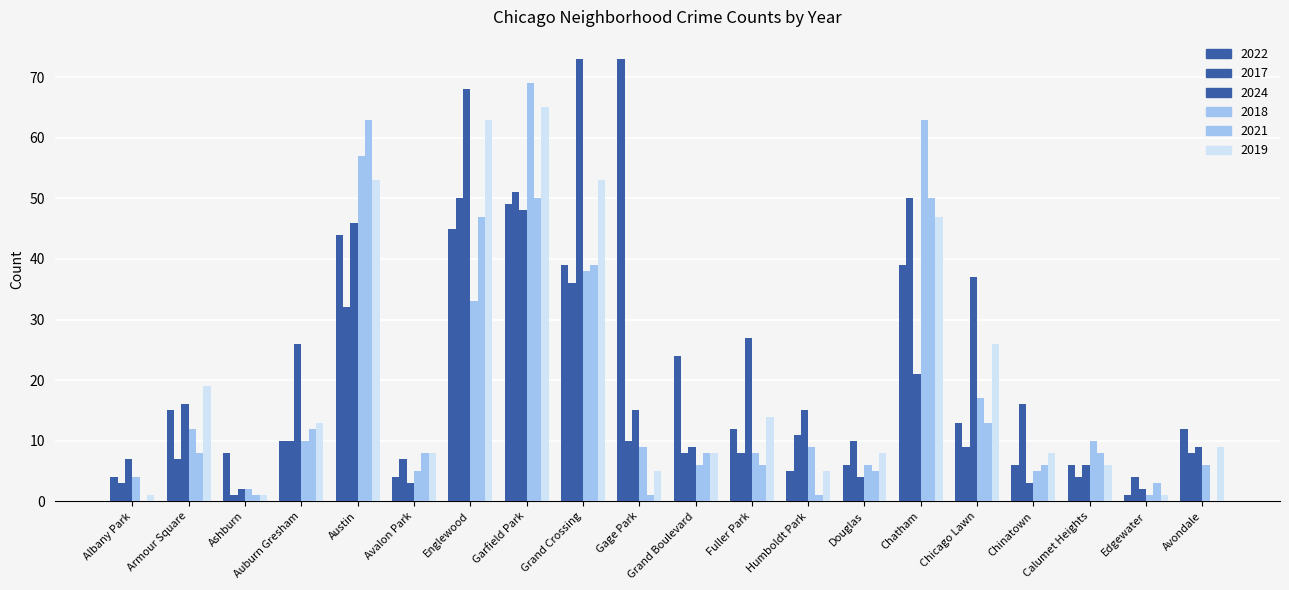

Does the chart contain stacked bars?

No